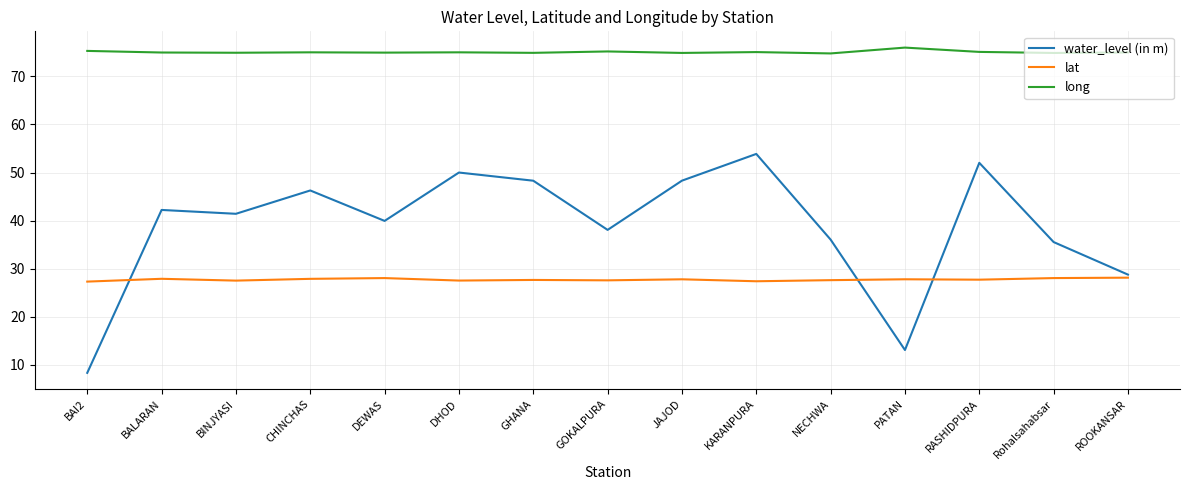

What is the total value across all series at BAI2?

111.0